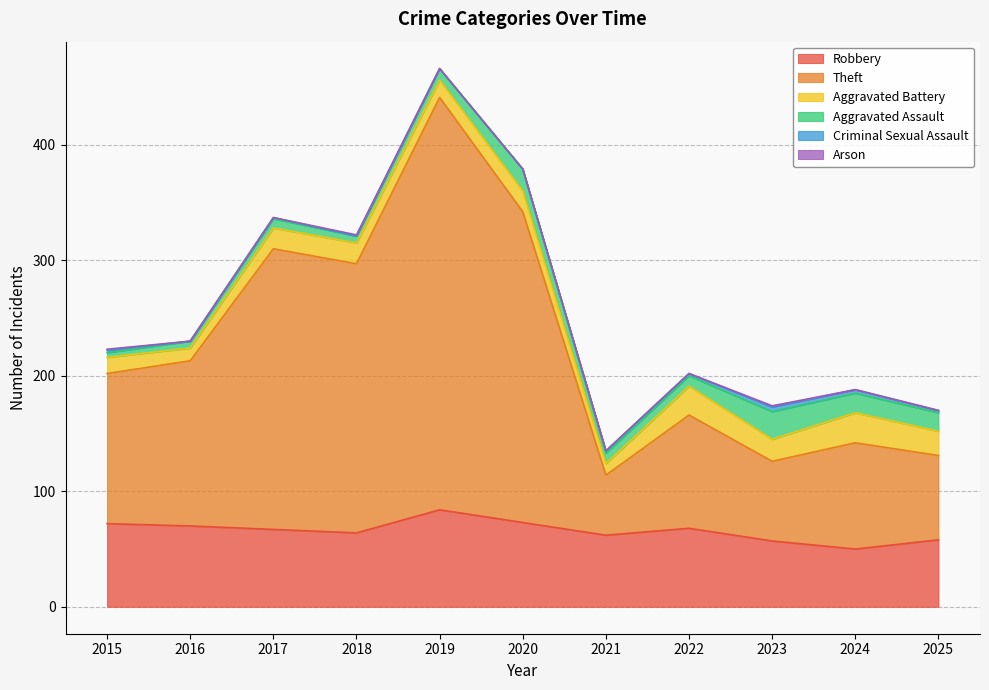

What is the difference between the maximum and minimum values in the Criminal Sexual Assault series?

4